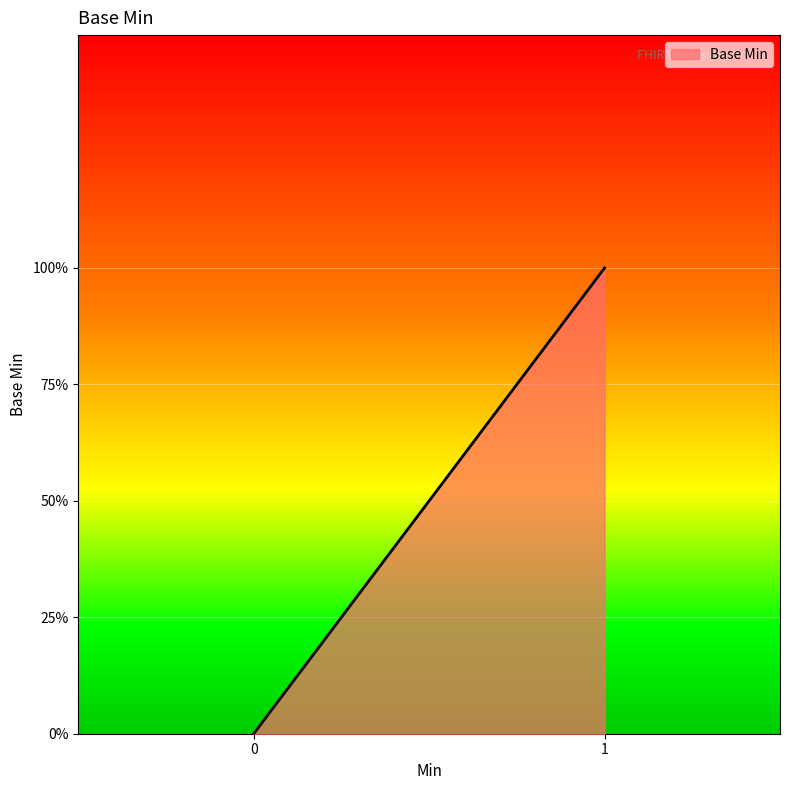

What is the maximum value shown in the chart?

1